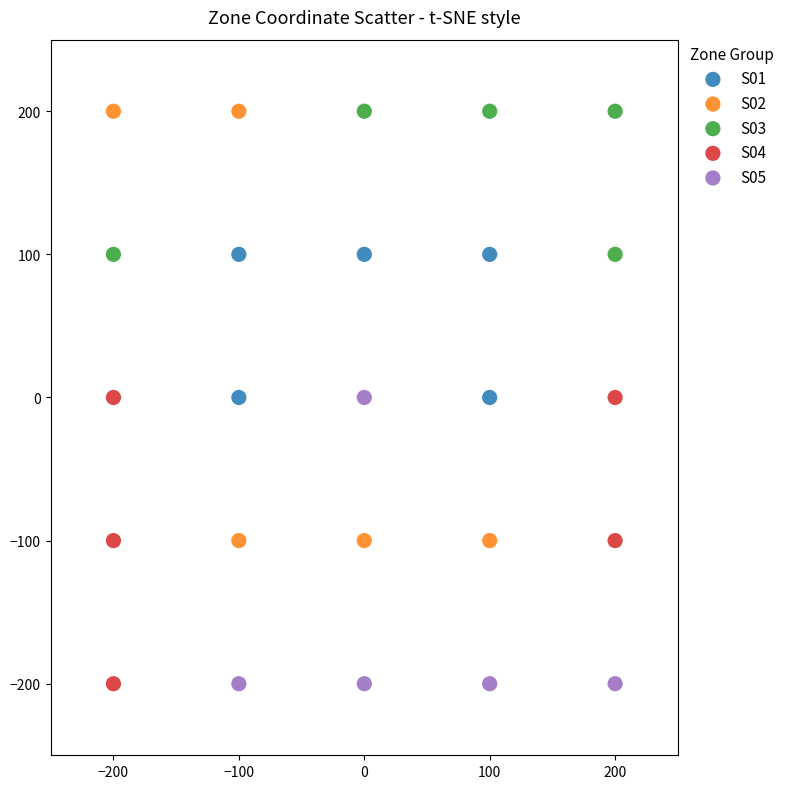

What are all the series names shown in the legend?

S01, S02, S03, S04, S05